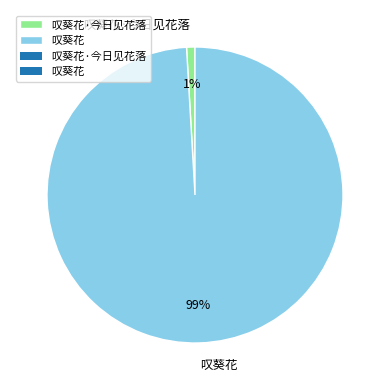

Is the sum of 叹葵花·今日见花落 and 叹葵花 greater than half?

Yes